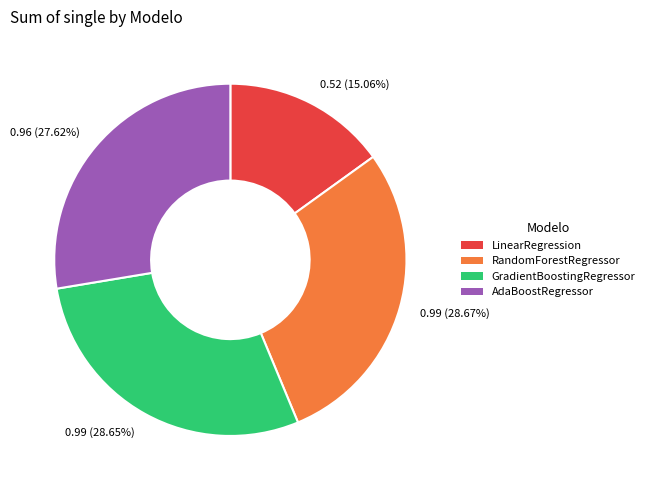

How many segments does this pie chart have?

4